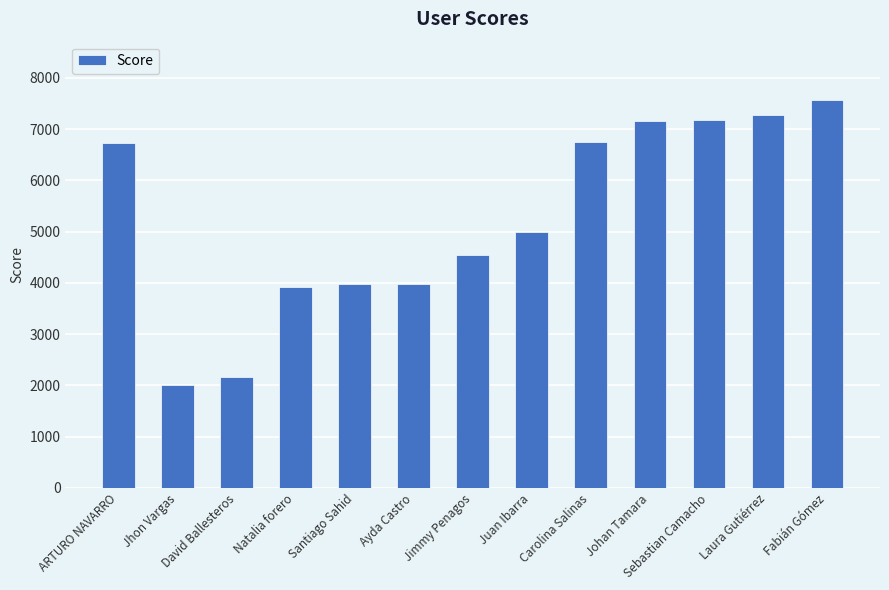

The value at David Ballesteros is 2170. True or false?

True